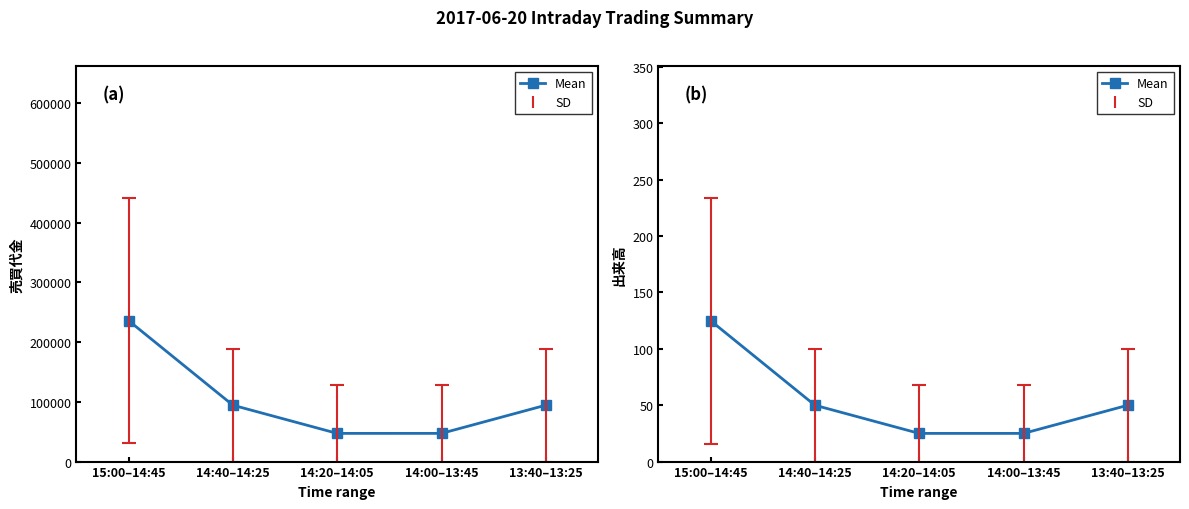

What position from the right is 15:00–14:45?

5